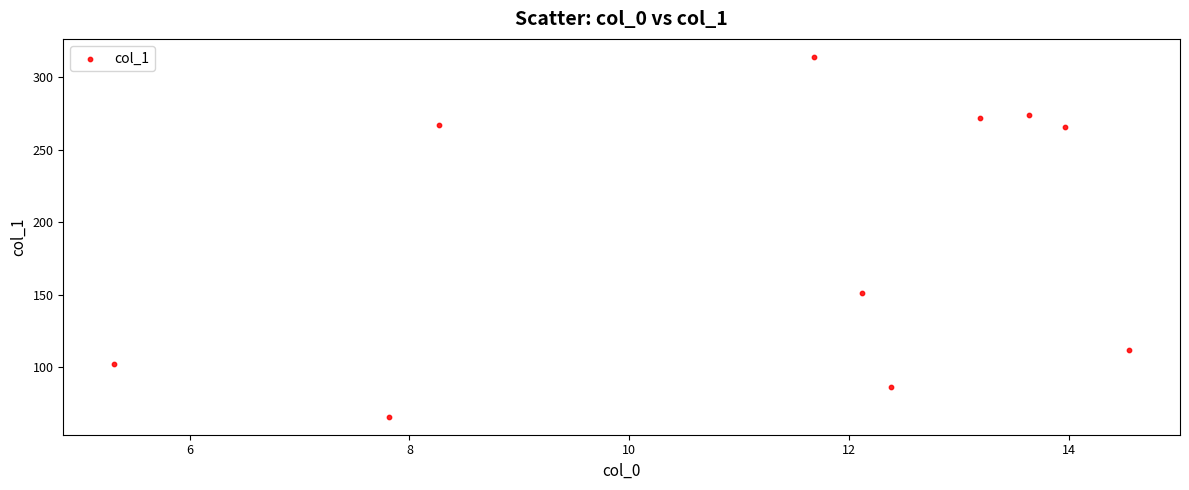

What is the average Y value?

190.9